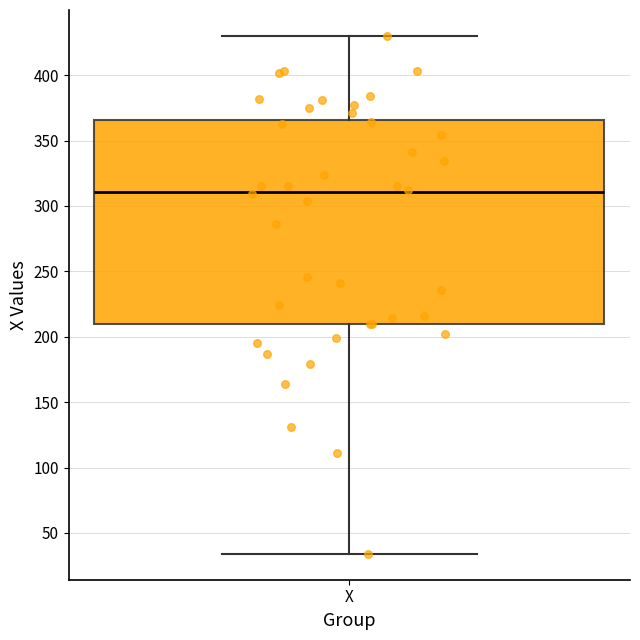

Transcribe this box plot: give where the median line is, the range the box spans, and where the two whiskers end, as read against the y-axis. The values are not printed on the chart, so give them approximately, as read against the axis.

median 310, box 210 to 365, whiskers 35 to 430